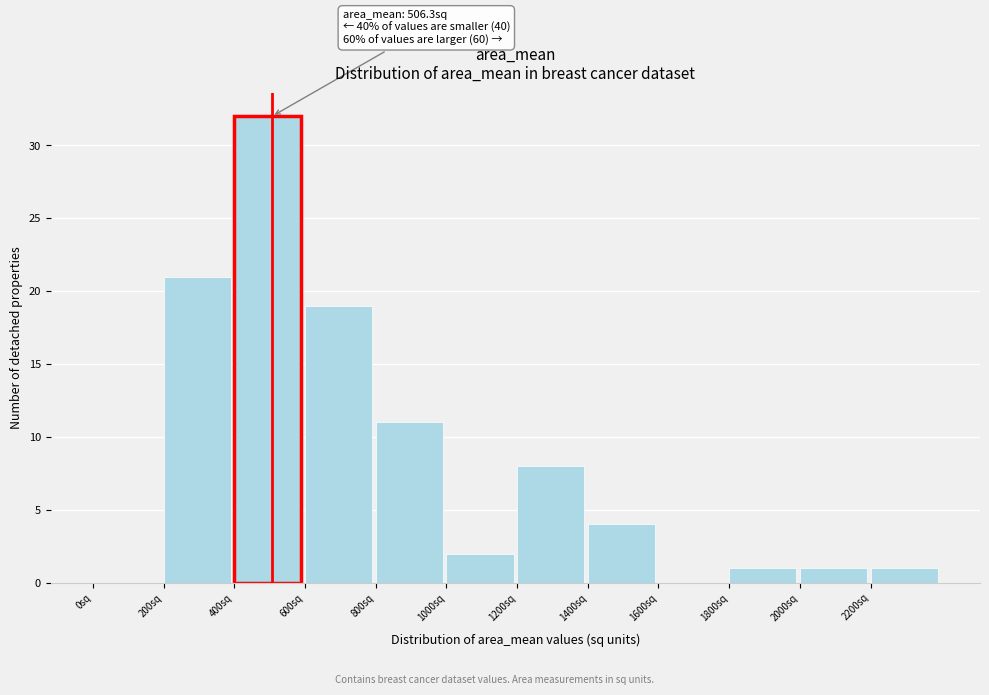

Which range on the x-axis has the tallest bar?

400 to 600